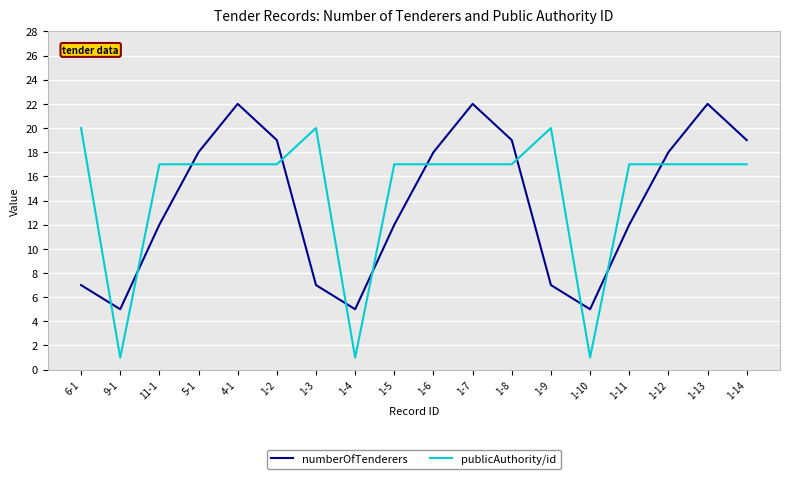

What position from the right is 11-1?

16